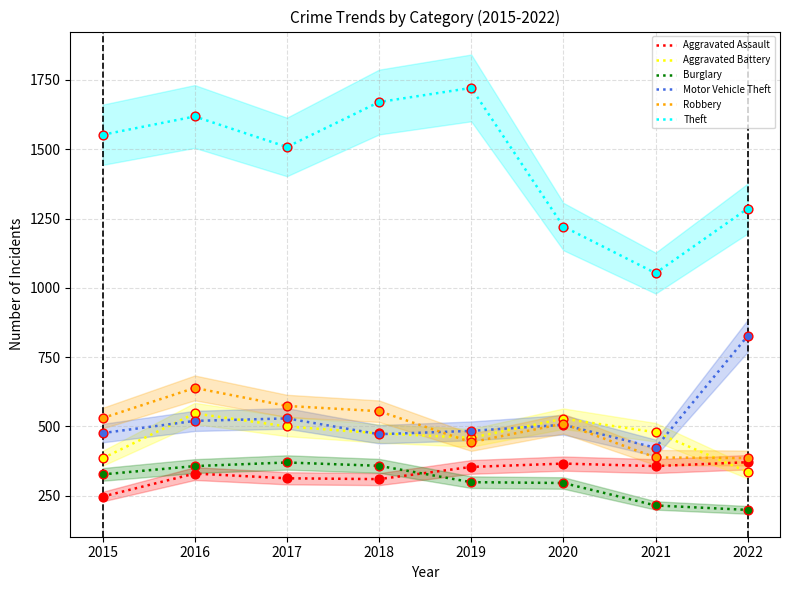

Which series has the widest spread of Y values?

Theft